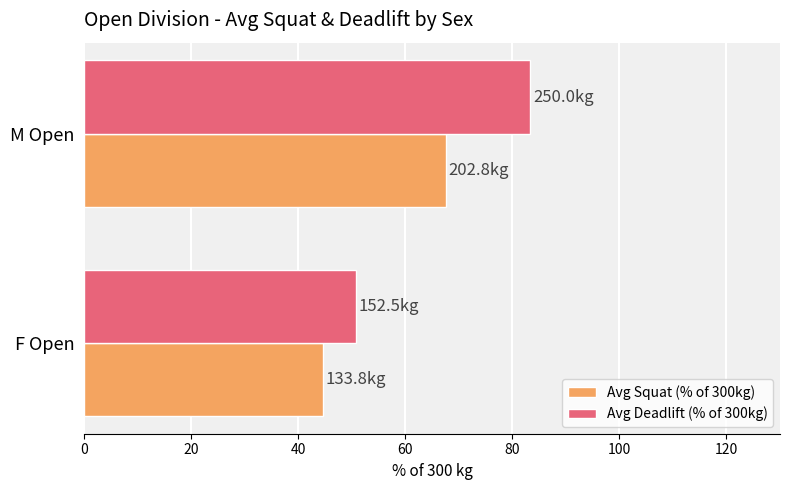

Rank the series at M Open from lowest to highest value.

Avg Squat (% of 300kg), Avg Deadlift (% of 300kg)